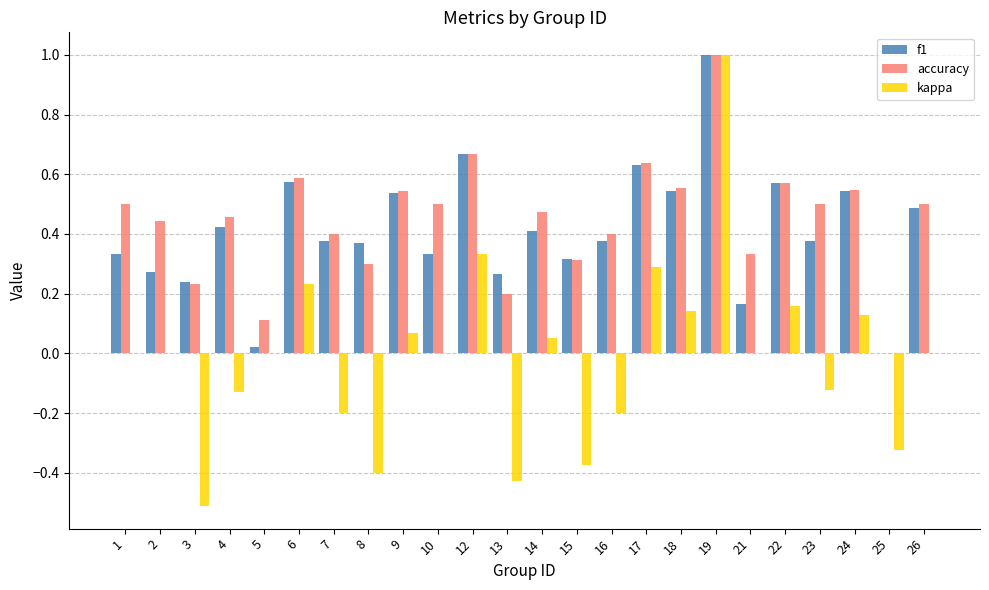

Does the chart contain stacked bars?

No